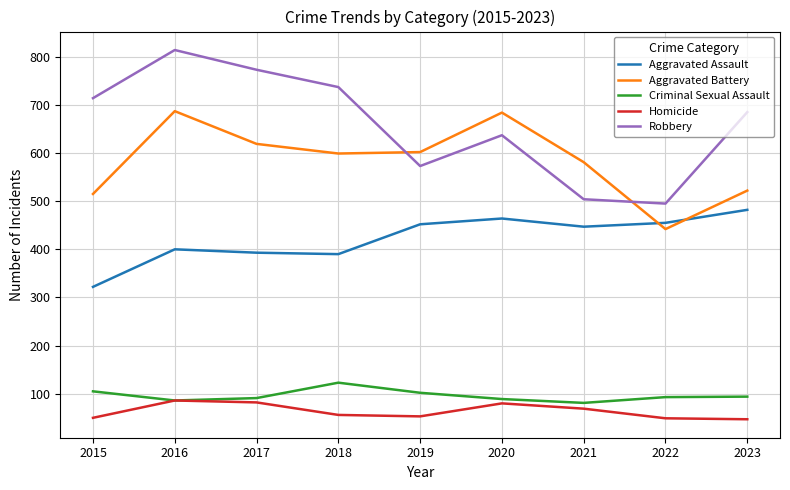

Is the value of Robbery at 2021 greater than the value of Homicide at 2021?

Yes